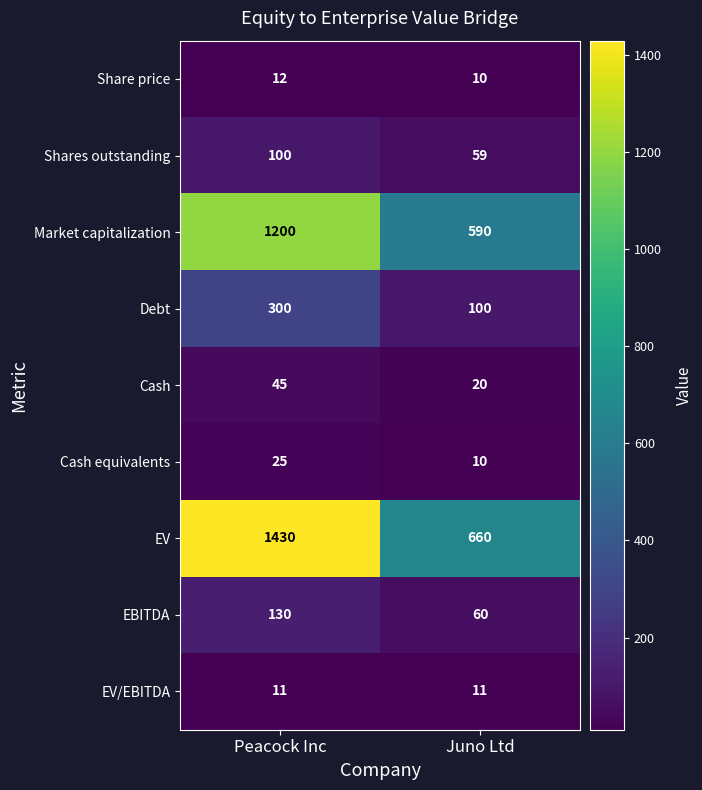

At which category is the sum across all series the highest?

Peacock Inc